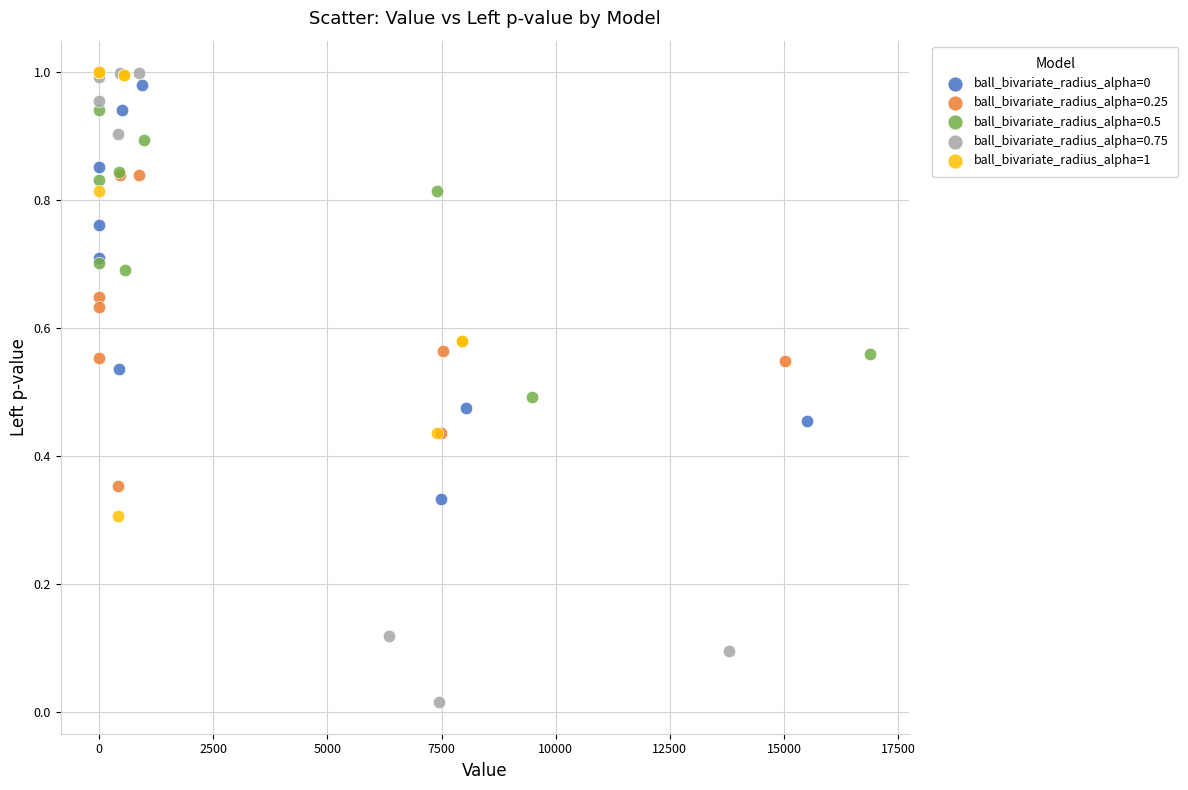

Which series contains the lowest Y value?

ball_bivariate_radius_alpha=0.75